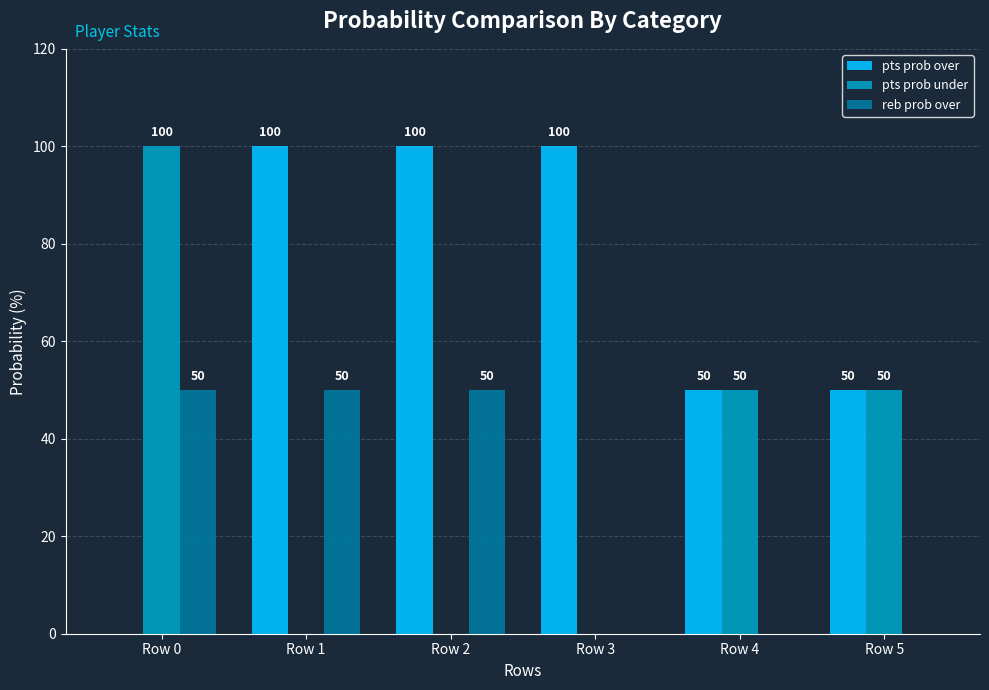

What is the total value across all series at Row 0?

150